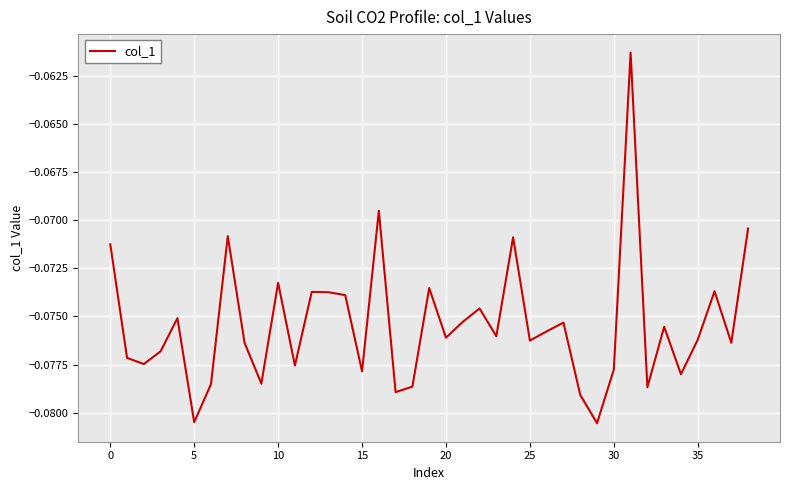

How many lines are shown in the chart?

1